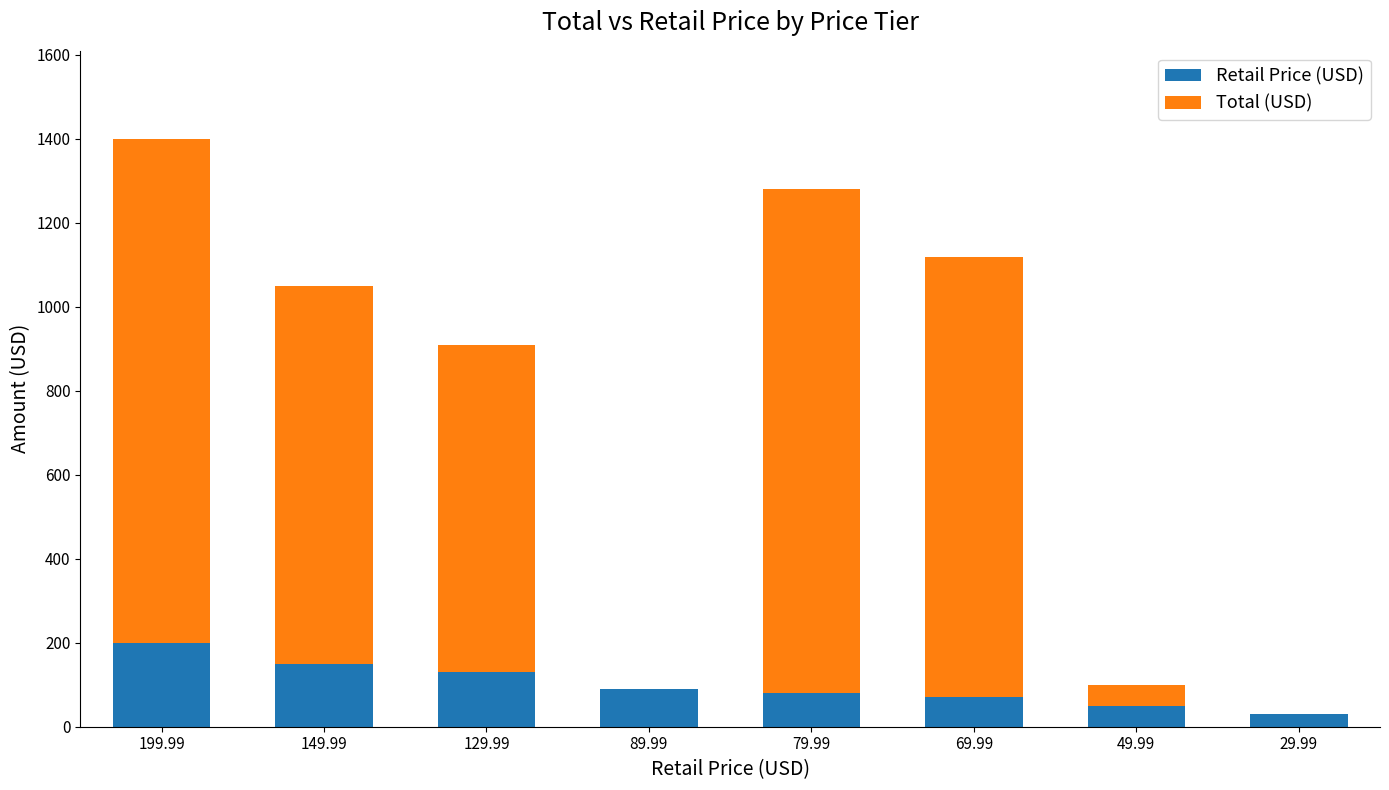

What is the sum of all Retail Price (USD) values?

799.9